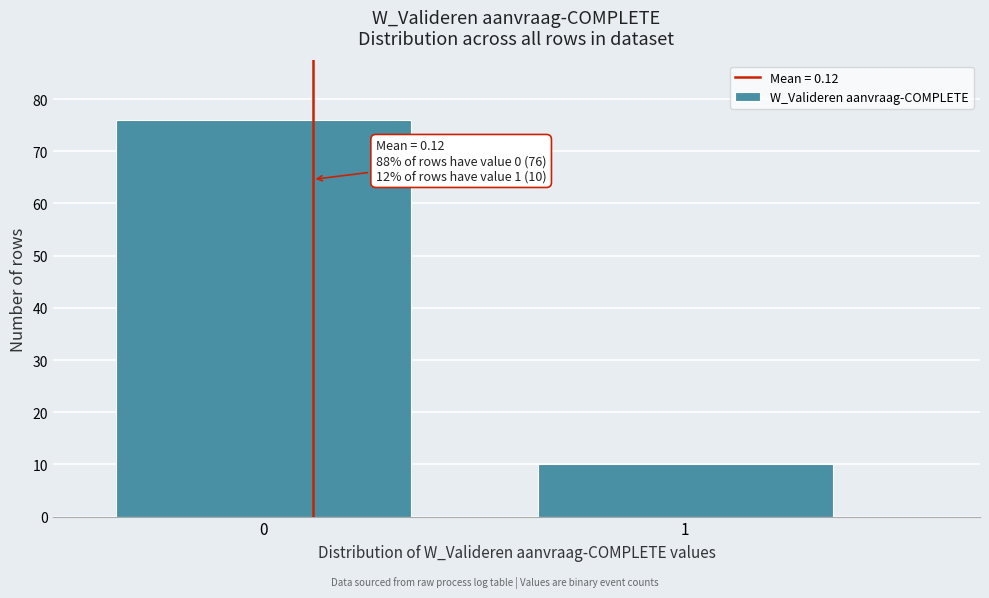

Reading left to right, list all the values displayed in this chart.

76	10